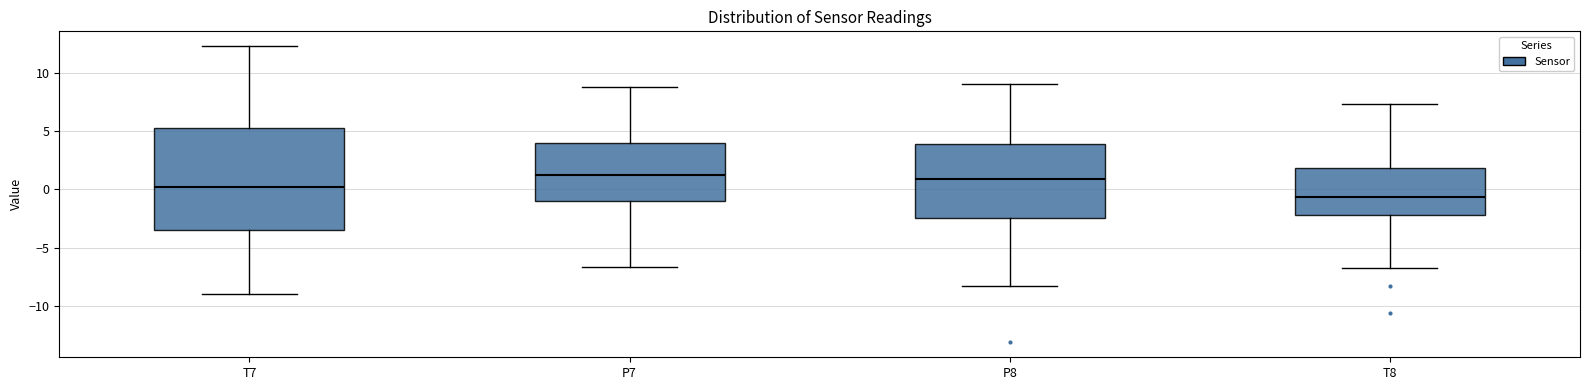

Reading left to right, read every box against the y-axis: the position of its median line, the range the box covers, and the ends of its whiskers. The values are not printed on the chart, so give them approximately, as read against the axis.

T7: median 0.0, box -3.5 to 5.0, whiskers -9.0 to 12.5
P7: median 1.5, box -1.0 to 4.0, whiskers -6.5 to 8.5
P8: median 1.0, box -2.5 to 4.0, whiskers -8.5 to 9.0
T8: median -0.5, box -2.0 to 2.0, whiskers -6.5 to 7.5